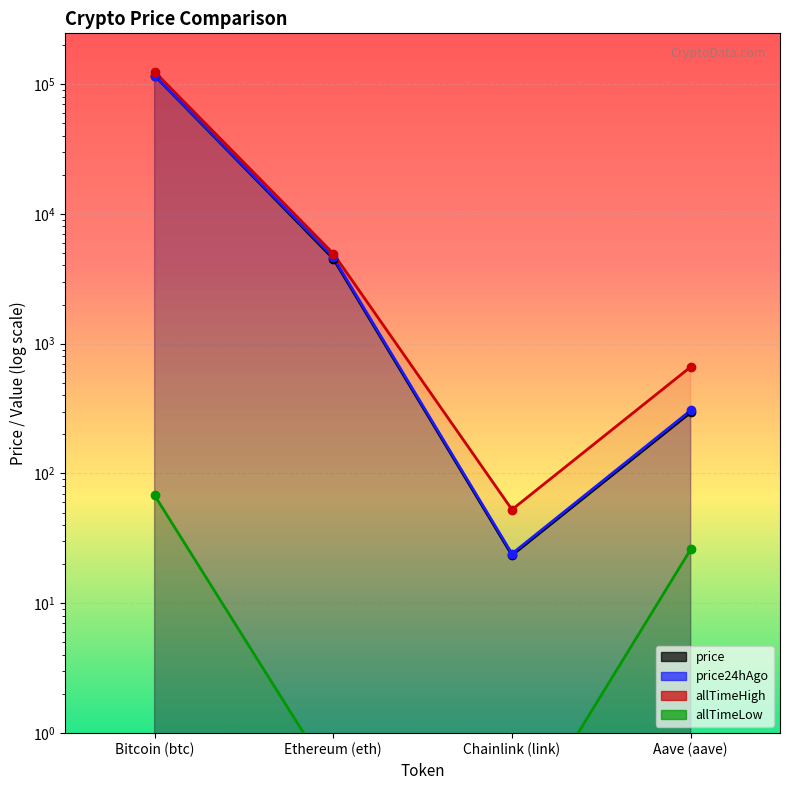

At which label does price24hAgo first exceed 4631?

Bitcoin (btc)